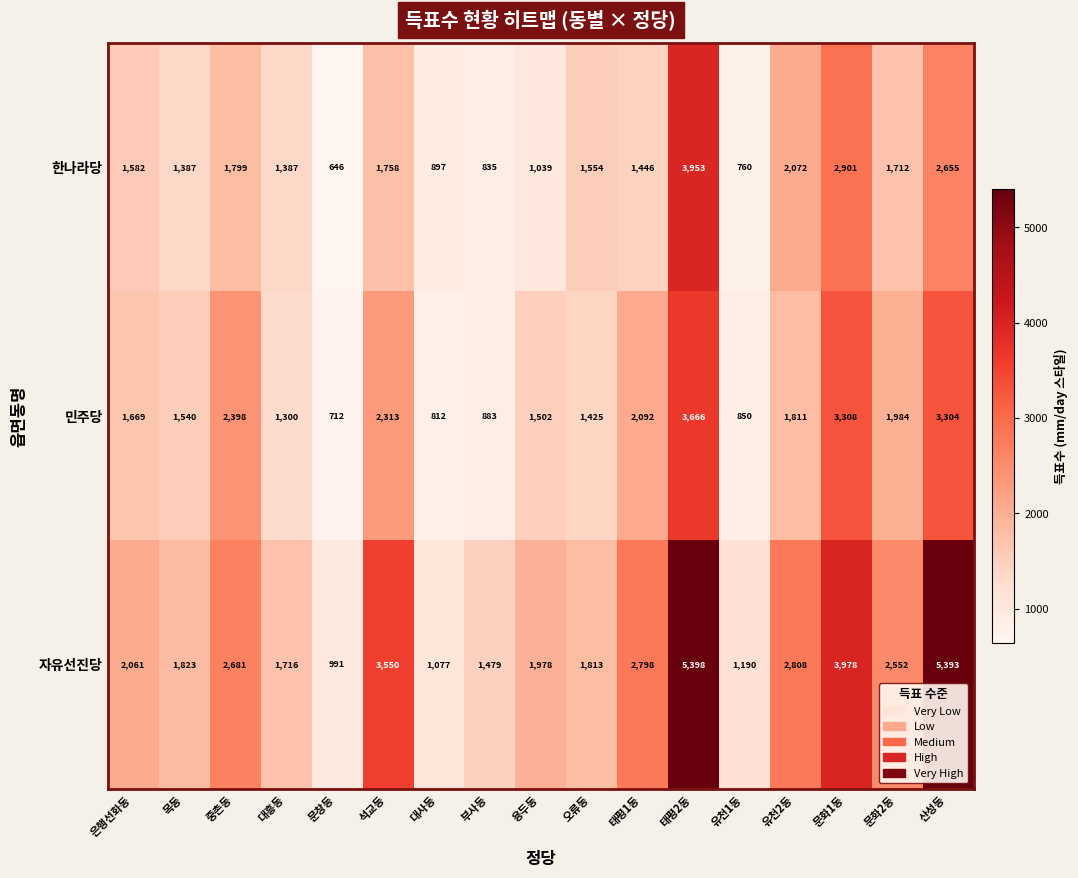

What is the minimum value for 한나라당?

646